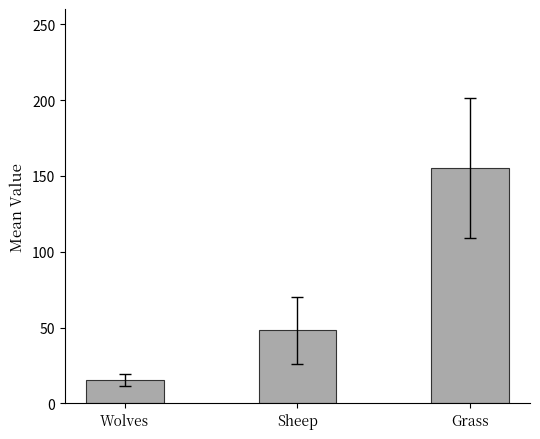

How many data points are less than 48?

1